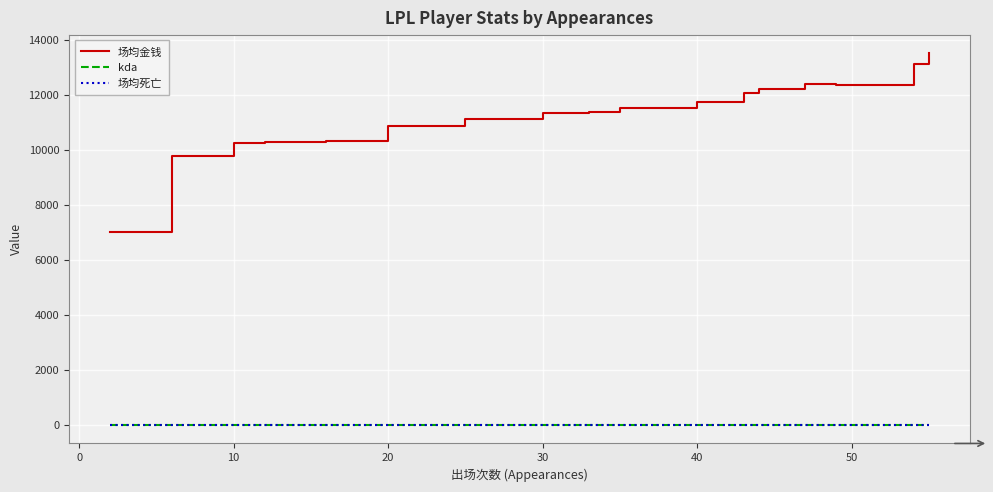

Which series has the largest total across all categories?

场均金钱